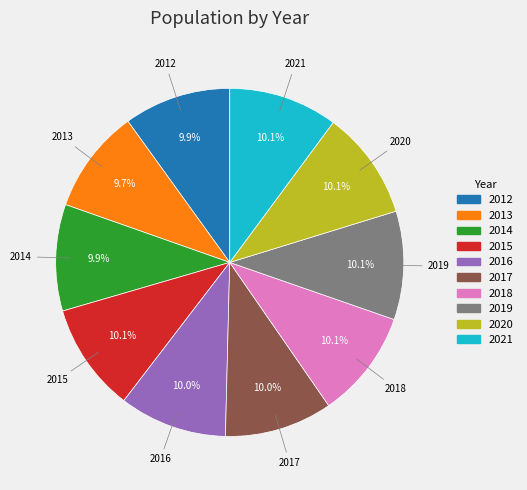

Approximately how many times larger is the value at 2021 compared to 2013?

1.0